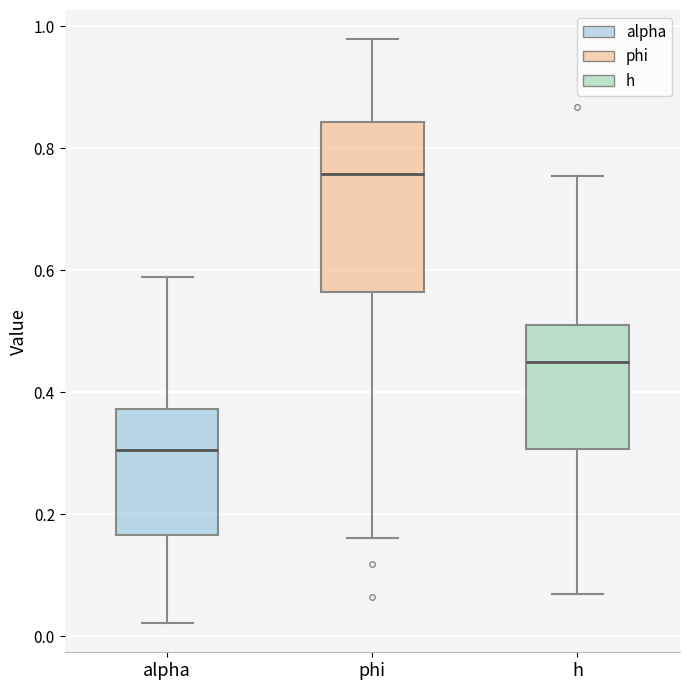

Where is the upper edge of the box for alpha on the y-axis? The values are not printed on the chart, so give them approximately, as read against the axis.

0.38